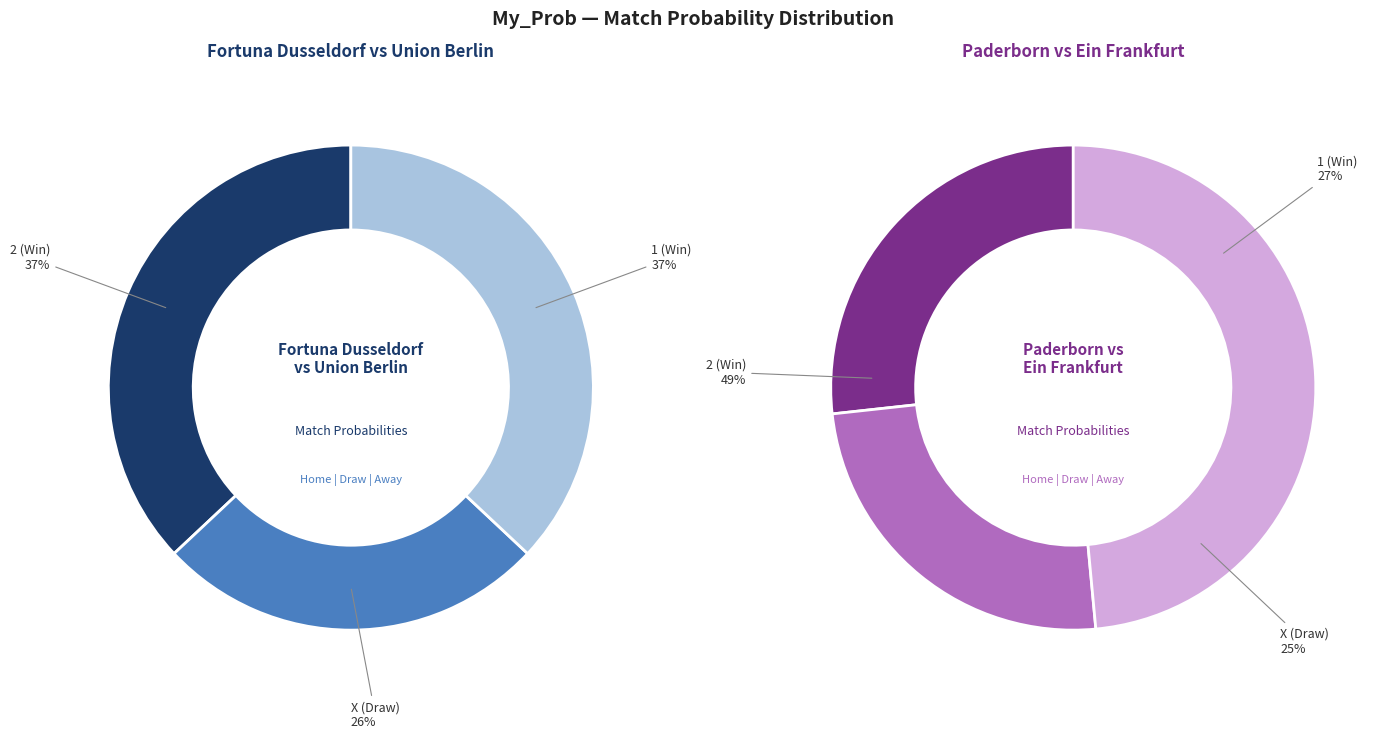

Is it true that Fortuna Dusseldorf vs Union Berlin (X) is 13% of the pie?

True